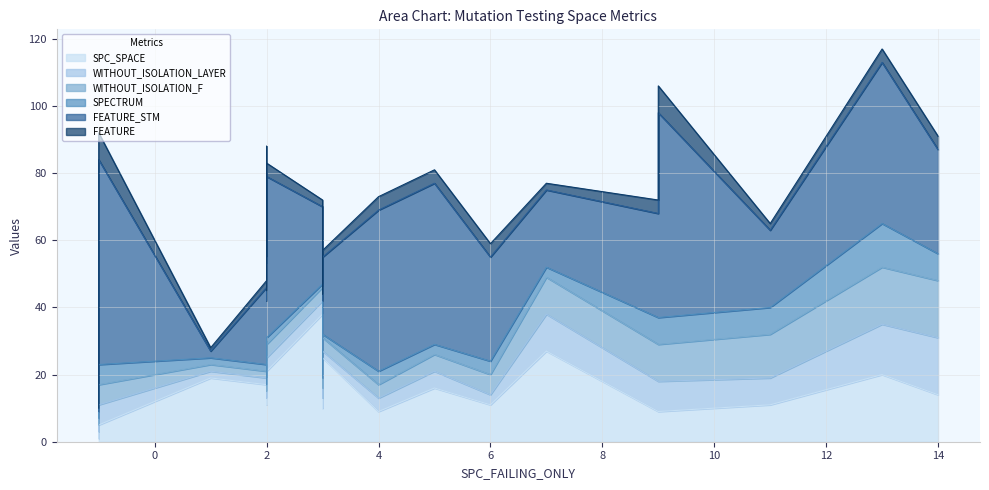

True or false: WITHOUT_ISOLATION_F has more than 2 points higher than both neighbors.

True